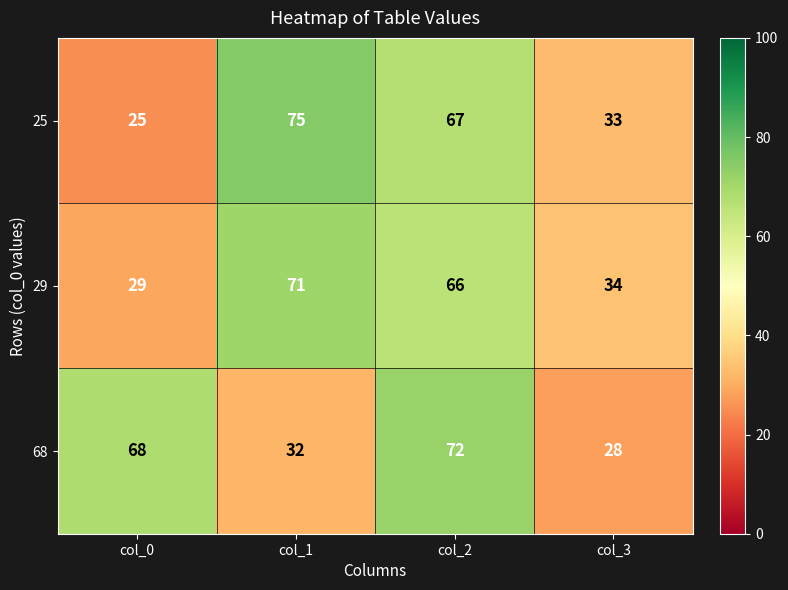

What is the sum of the 29 values at col_2 and col_0?

95